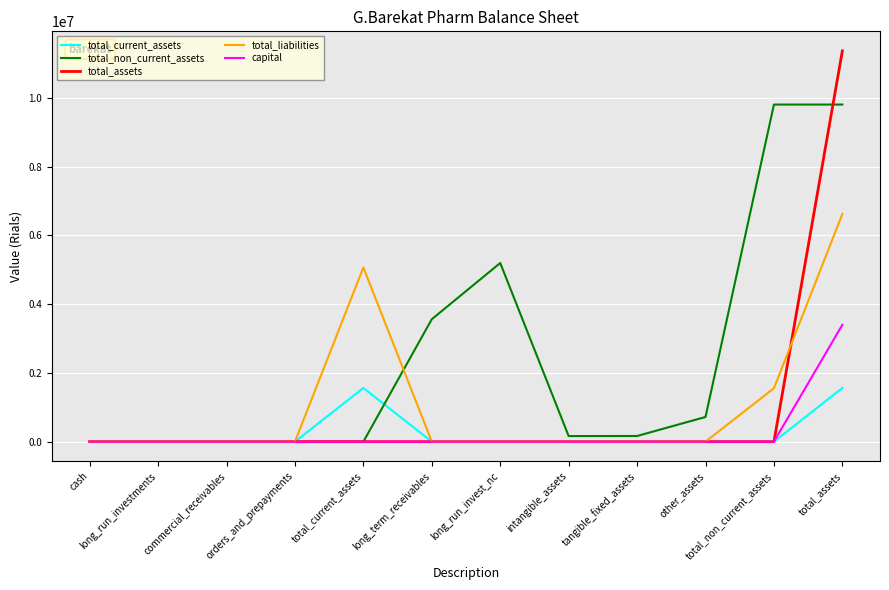

What is the spread (max minus min) of values at tangible_fixed_assets?

165295